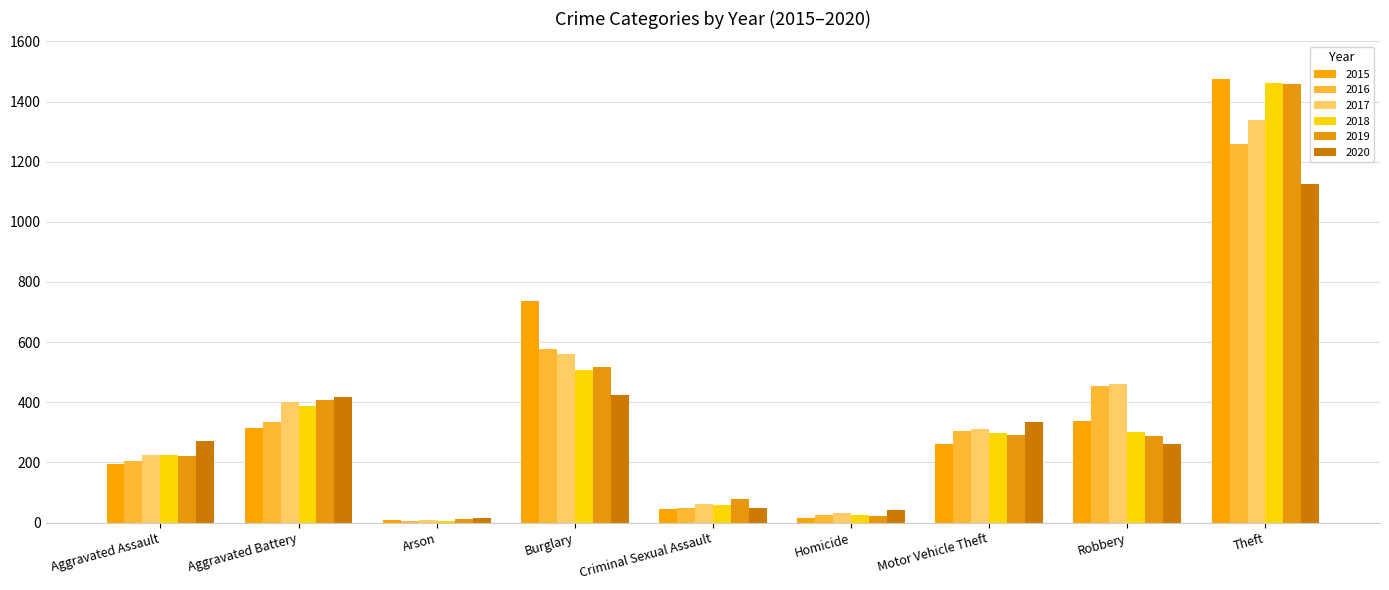

Count the number of data series in this chart.

6